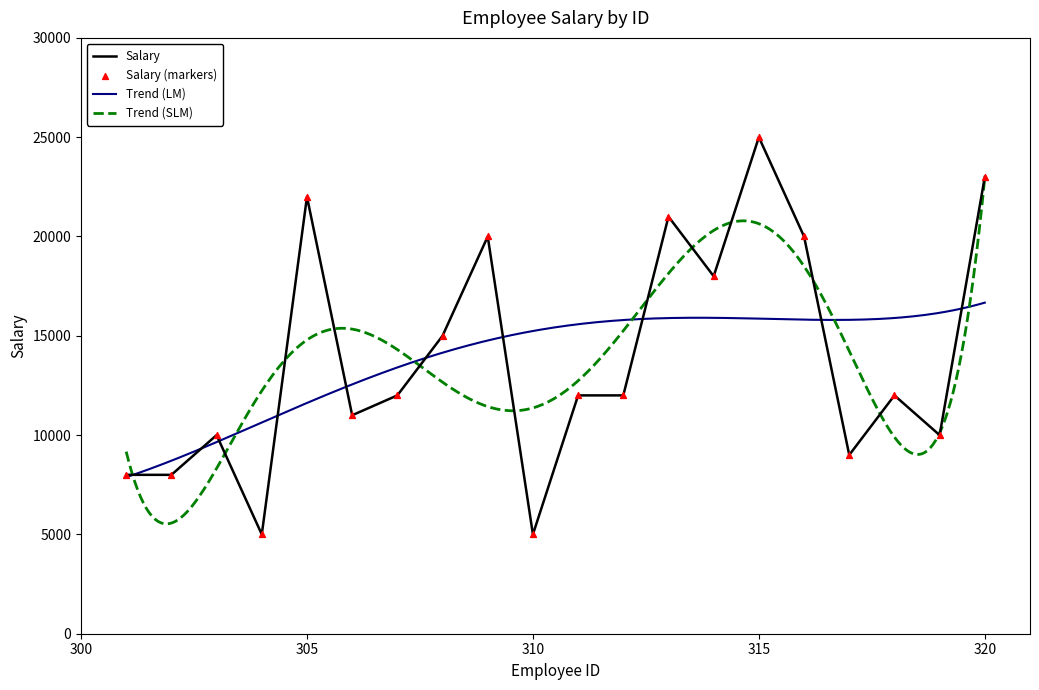

Between 316 and 309, which is larger?

316